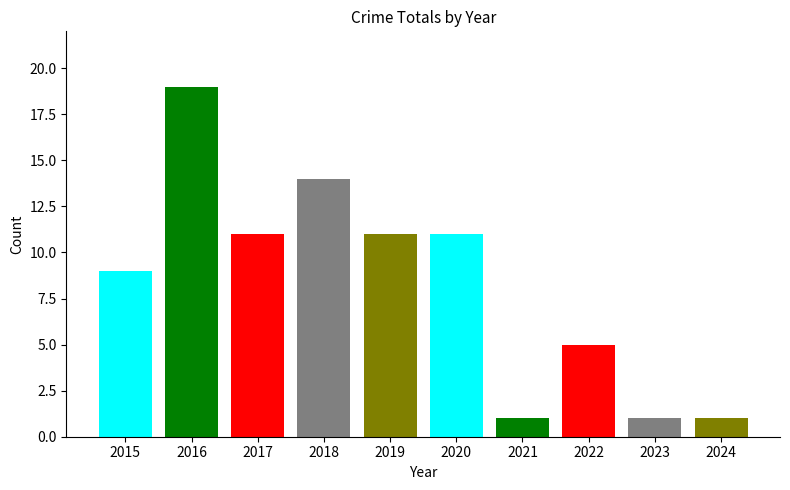

How many data points are less than 11?

5